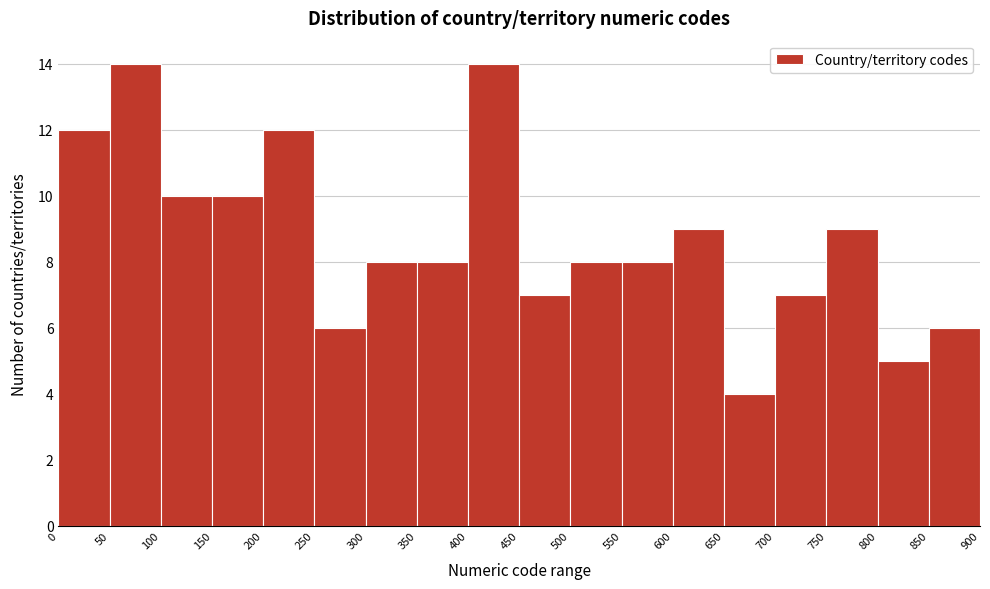

What is the height of the bar covering 200 to 250 on the x-axis? The values are not printed on the chart, so give them approximately, as read against the axis.

12